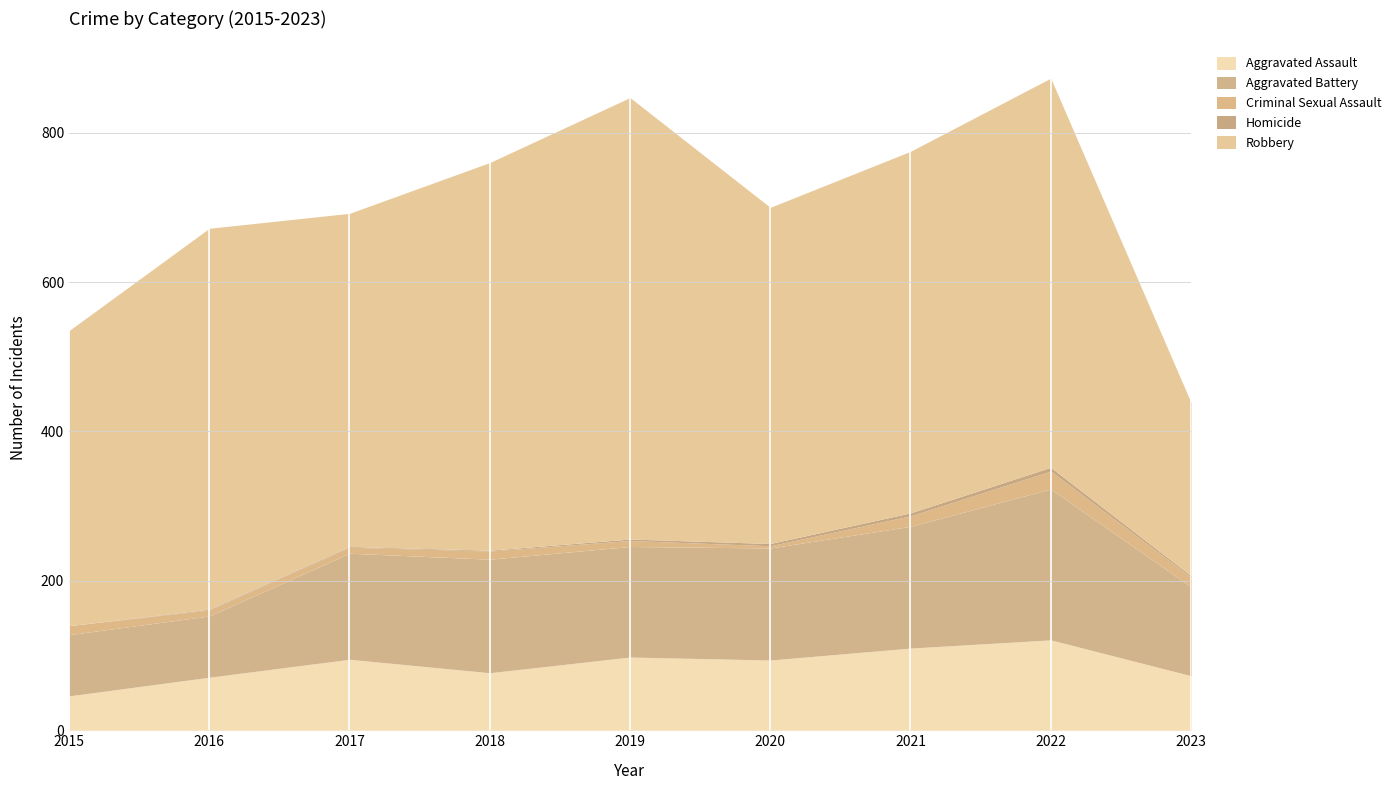

At which category does the chart reach its minimum across all series?

2015